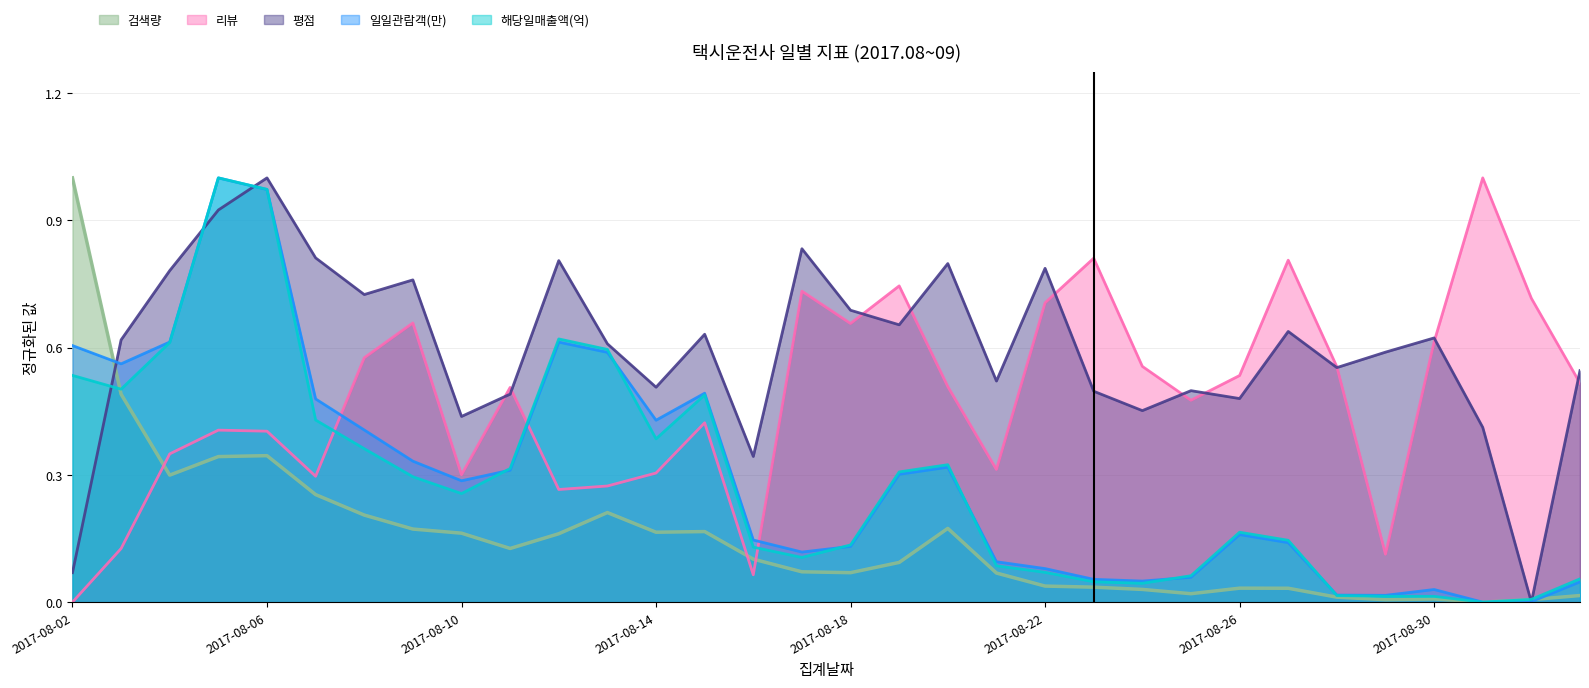

Which series has the widest spread of values?

검색량